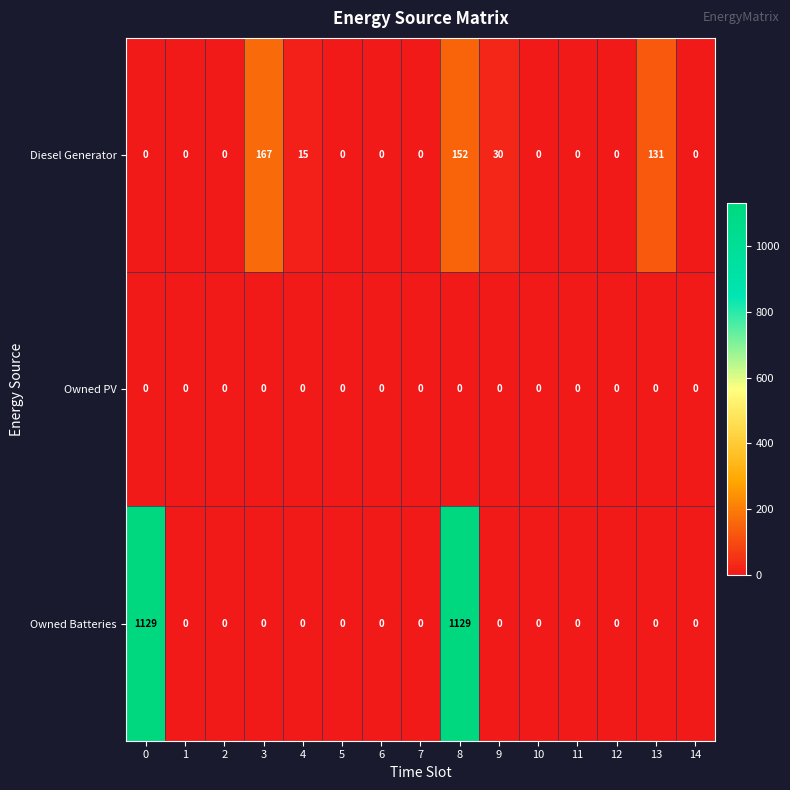

True or false: Diesel Generator has a value of 152 at 8.

True